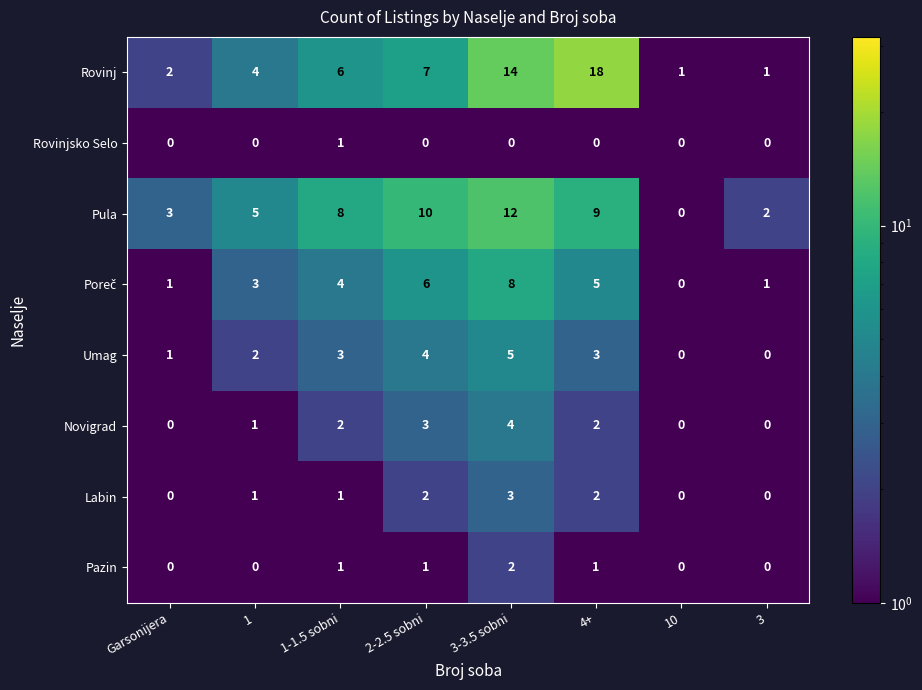

Is it true that Novigrad equals 0 at 3?

True